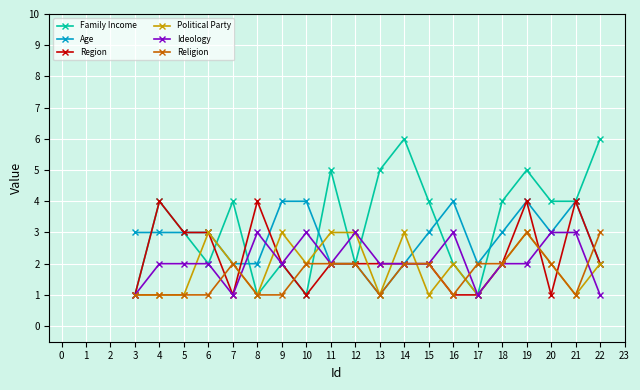

What is the spread (max minus min) of values at 6?

2